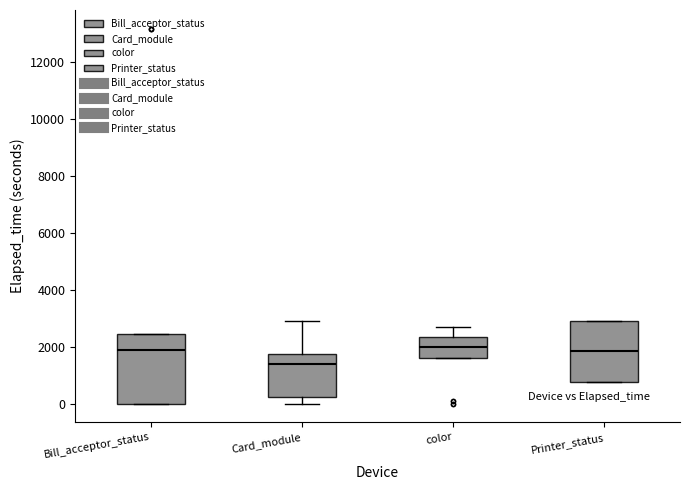

Where is the lower edge of the box for Printer_status on the y-axis? The values are not printed on the chart, so give them approximately, as read against the axis.

800